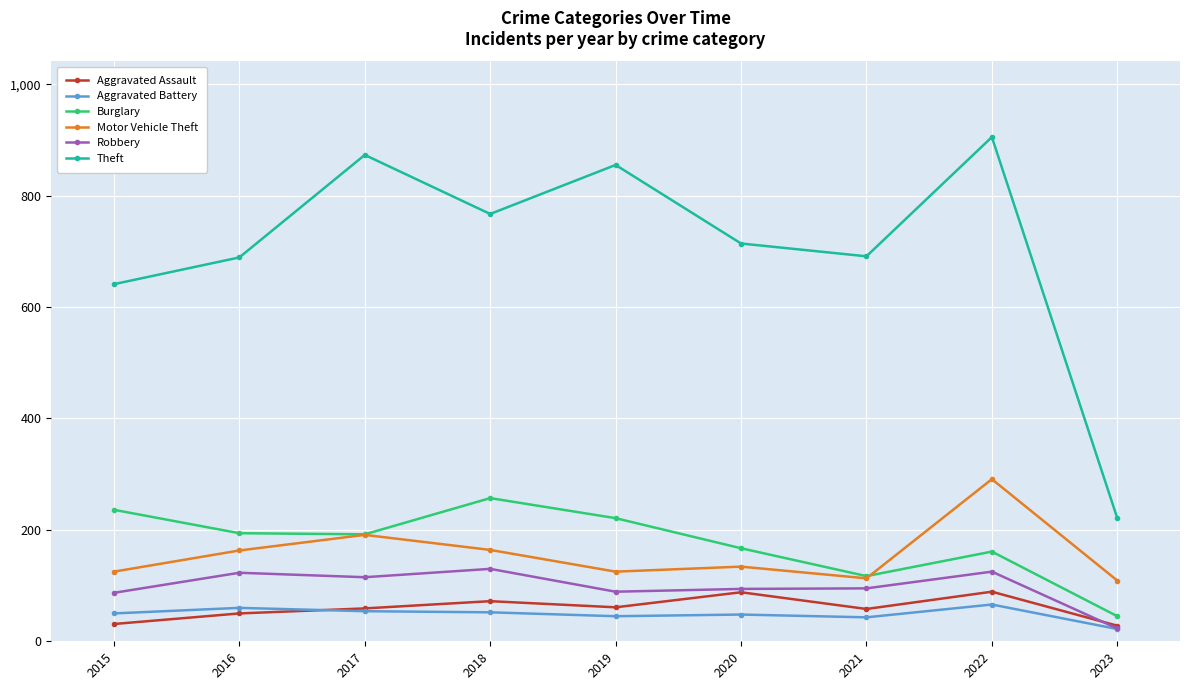

What is the difference between the maximum and minimum values in the Burglary series?

212